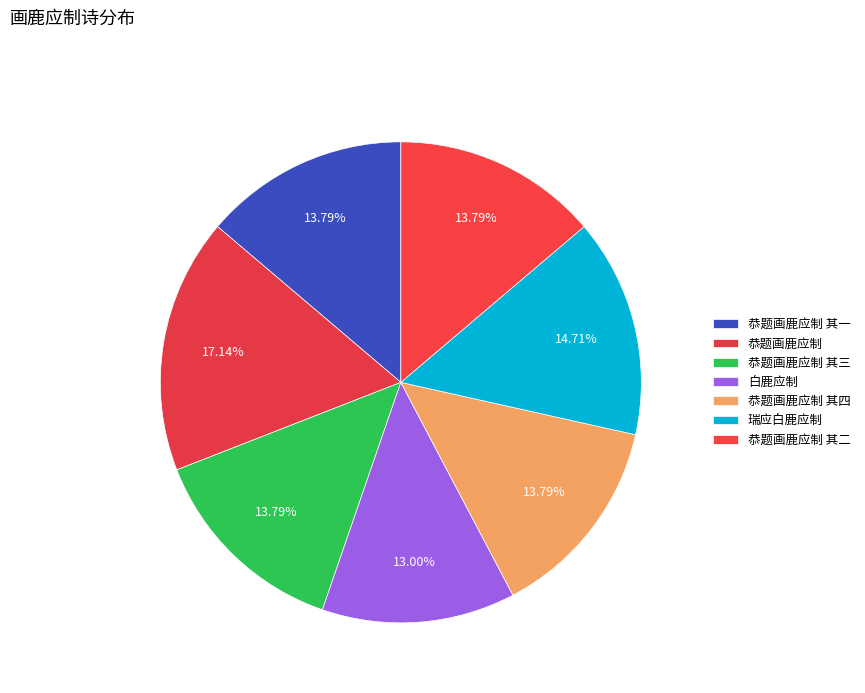

True or false: 瑞应白鹿应制 accounts for 2% of the total.

False